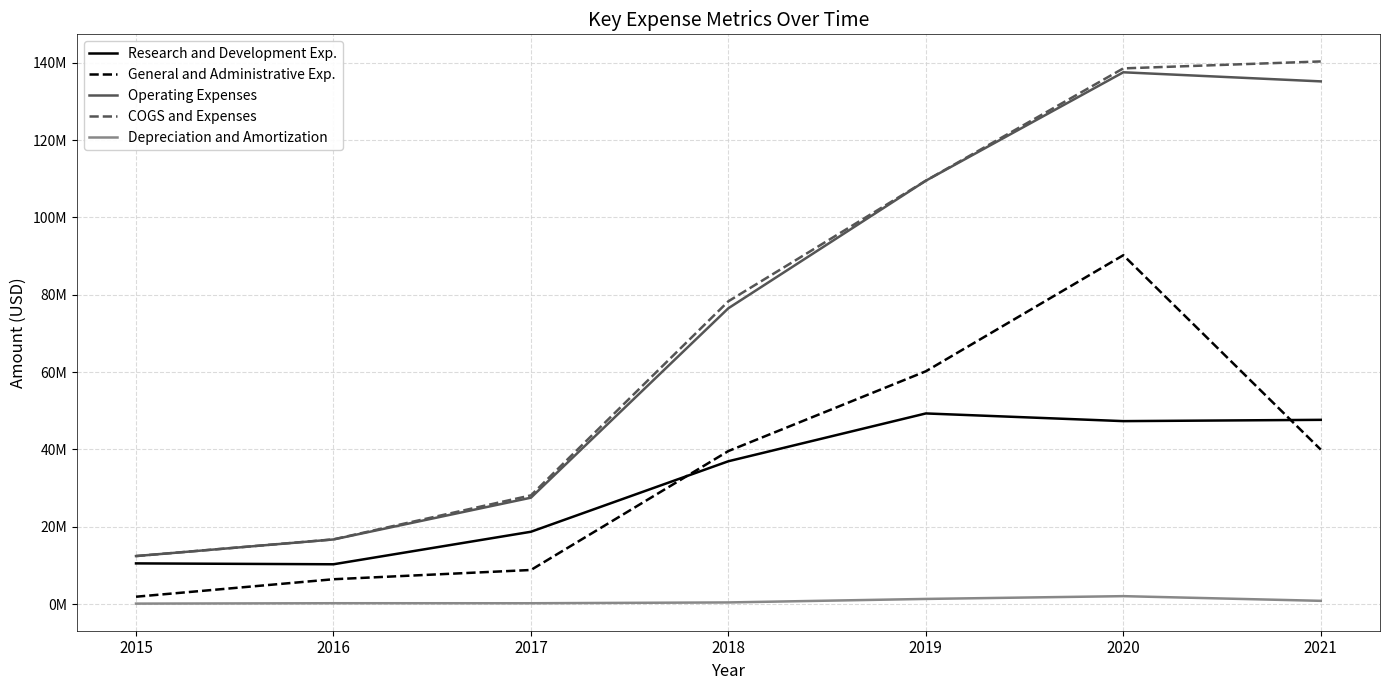

Reading left to right, transcribe all the data shown in this chart.

Research and Development Exp.: 10515000	10287000	18697000	36934000	49297000	47310000	47642000
General and Administrative Exp.: 1895000	6417000	8811000	39571000	60199000	90219000	39943000
Operating Expenses: 12410000	16704000	27508000	76505000	109496000	137529000	135177000
COGS and Expenses: 12410000	16732000	28108000	78308000	109496000	138538000	140334000
Depreciation and Amortization: 113000	213000	207000	417000	1324000	2044000	831000